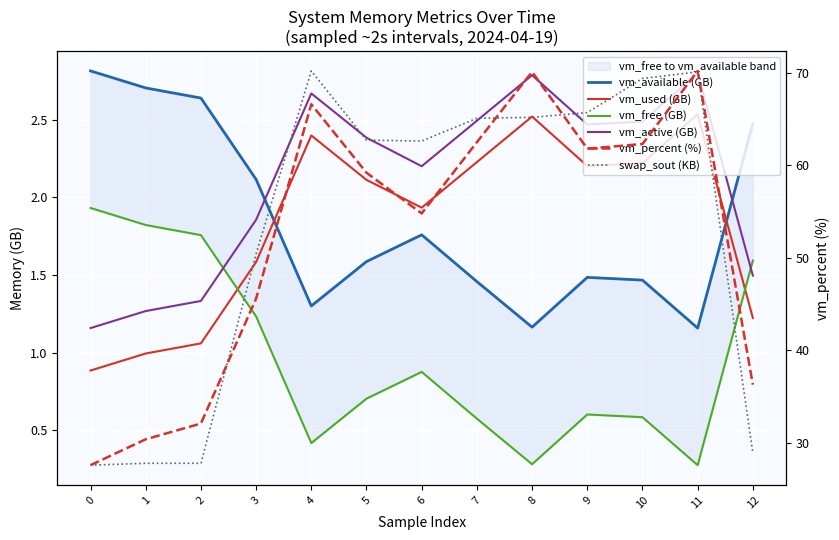

What is the difference between the vm_percent (%) values at 8 and 1?

39.7